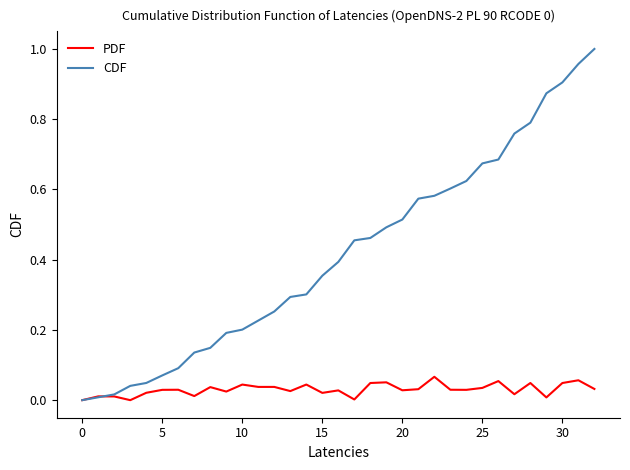

Rank the series by their maximum value, from highest to lowest.

CDF, PDF